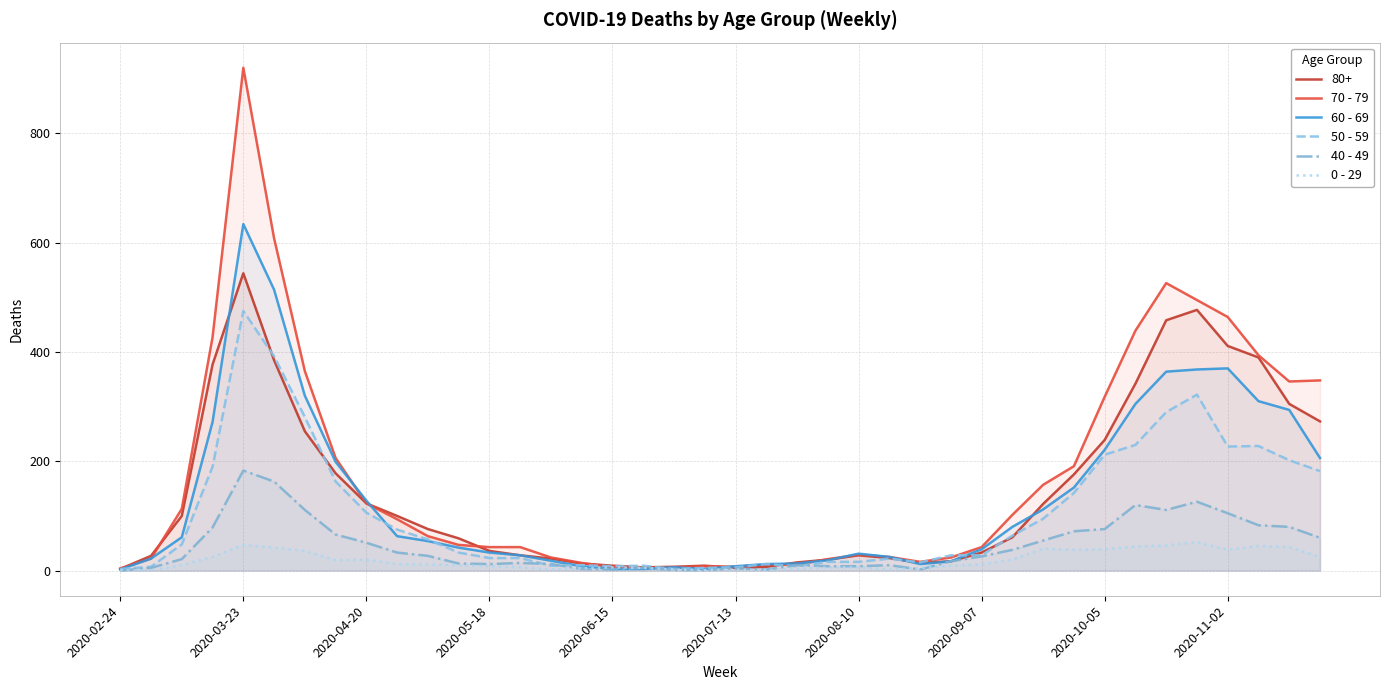

List the series in order of their peak value, lowest first.

0 - 29, 40 - 49, 50 - 59, 80+, 60 - 69, 70 - 79